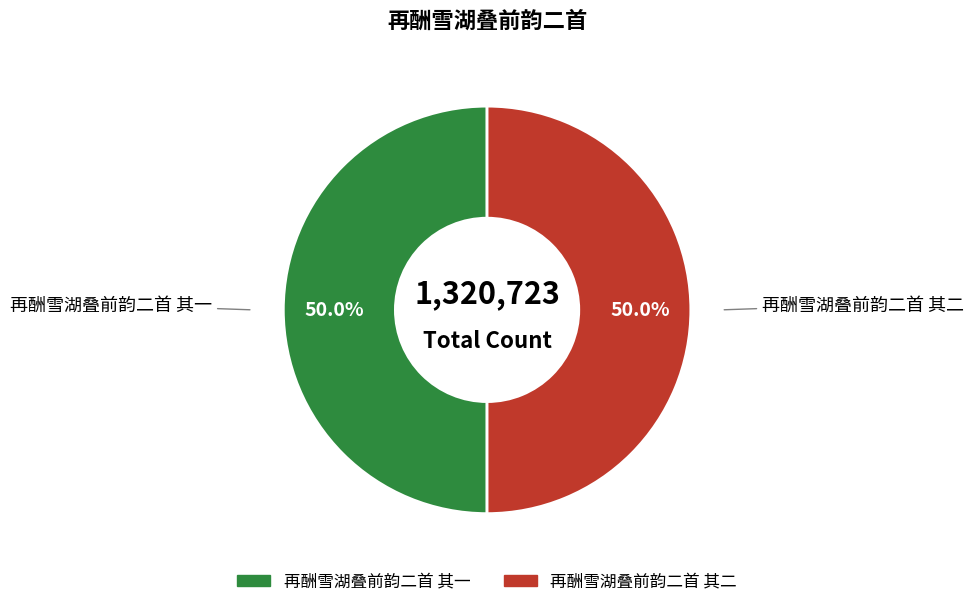

To the nearest percent, what portion does 再酬雪湖叠前韵二首 其一 represent?

50%